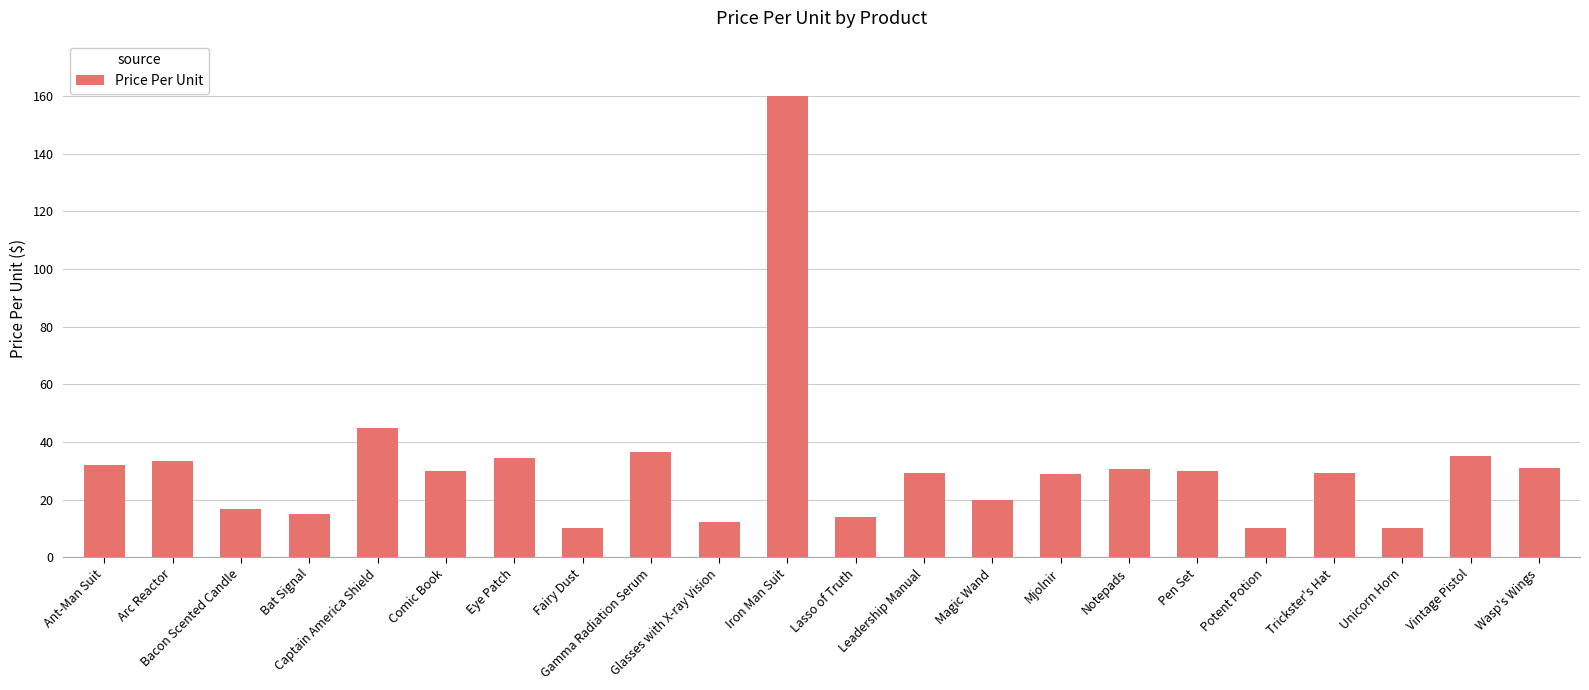

The value at Fairy Dust is 10.0. True or false?

True